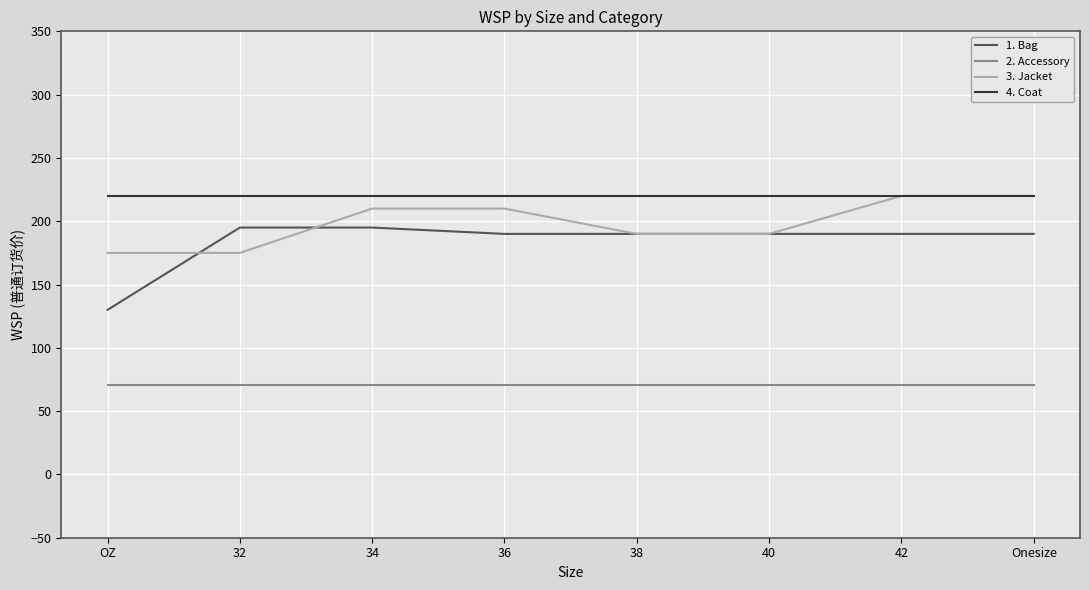

Is this an area chart (filled region under the line)?

No